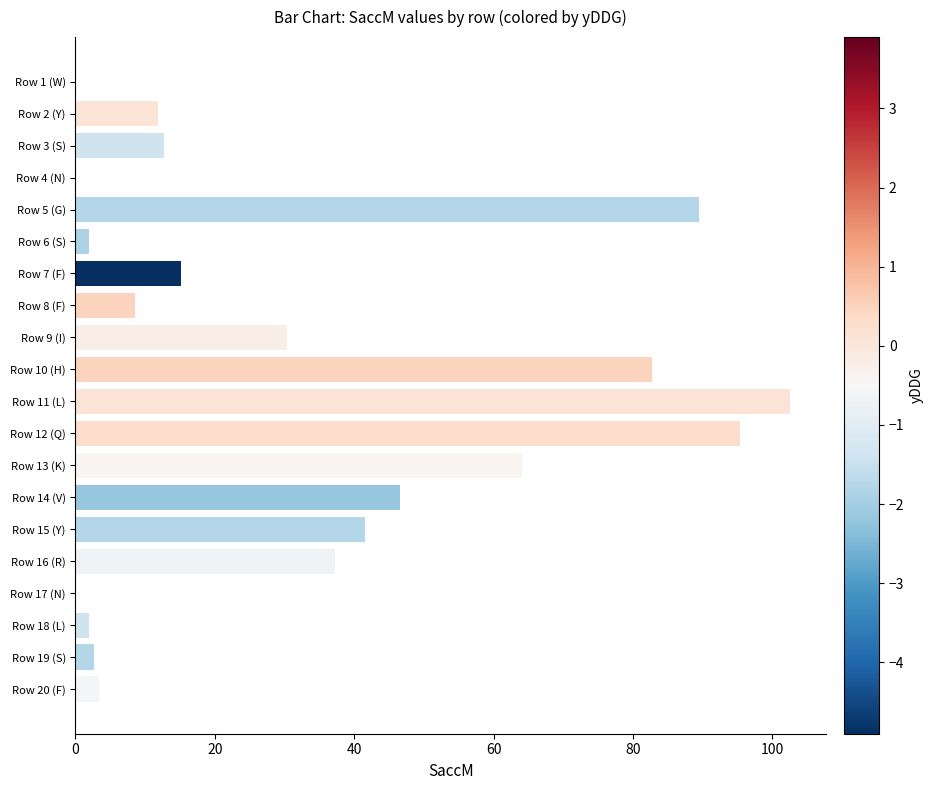

The chart shows a value of 1.9 at Row 6 (S). True or false?

True